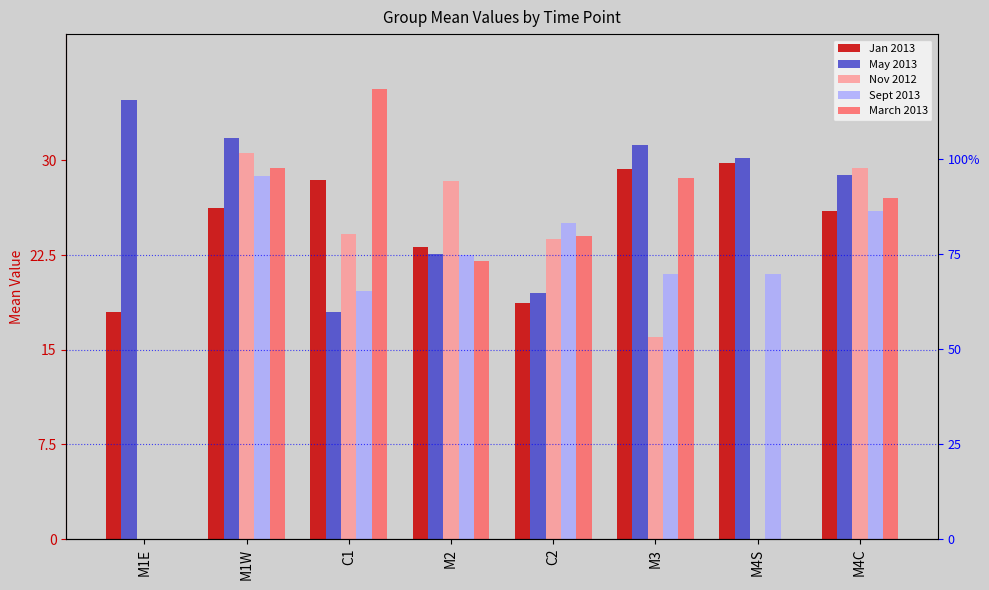

At how many categories does at least one series exceed 31?

4